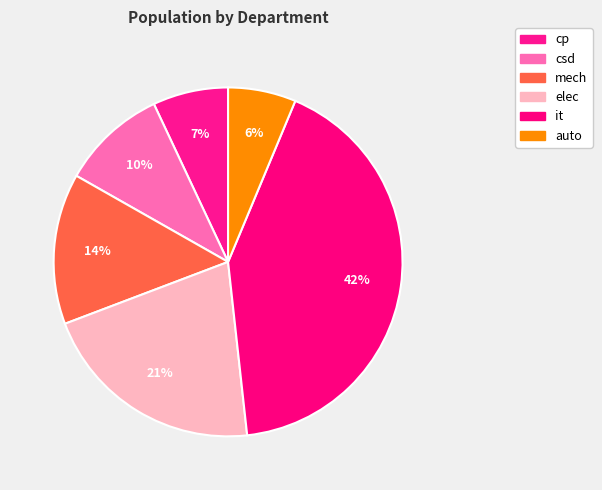

To the nearest percent, what is the difference between the largest and smallest slice percentages?

36%